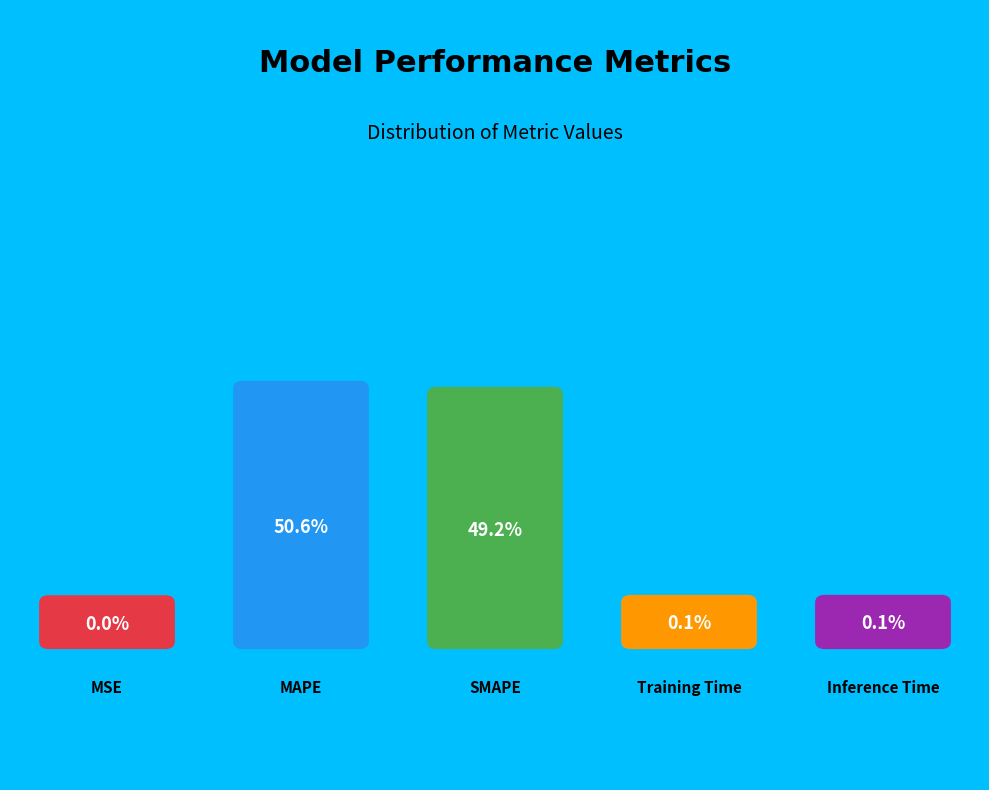

What percentage do SMAPE and Training Time together represent?

49.3%